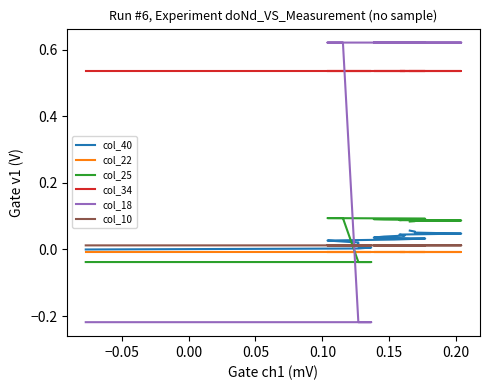

Does the chart display data point markers on the line(s)?

No